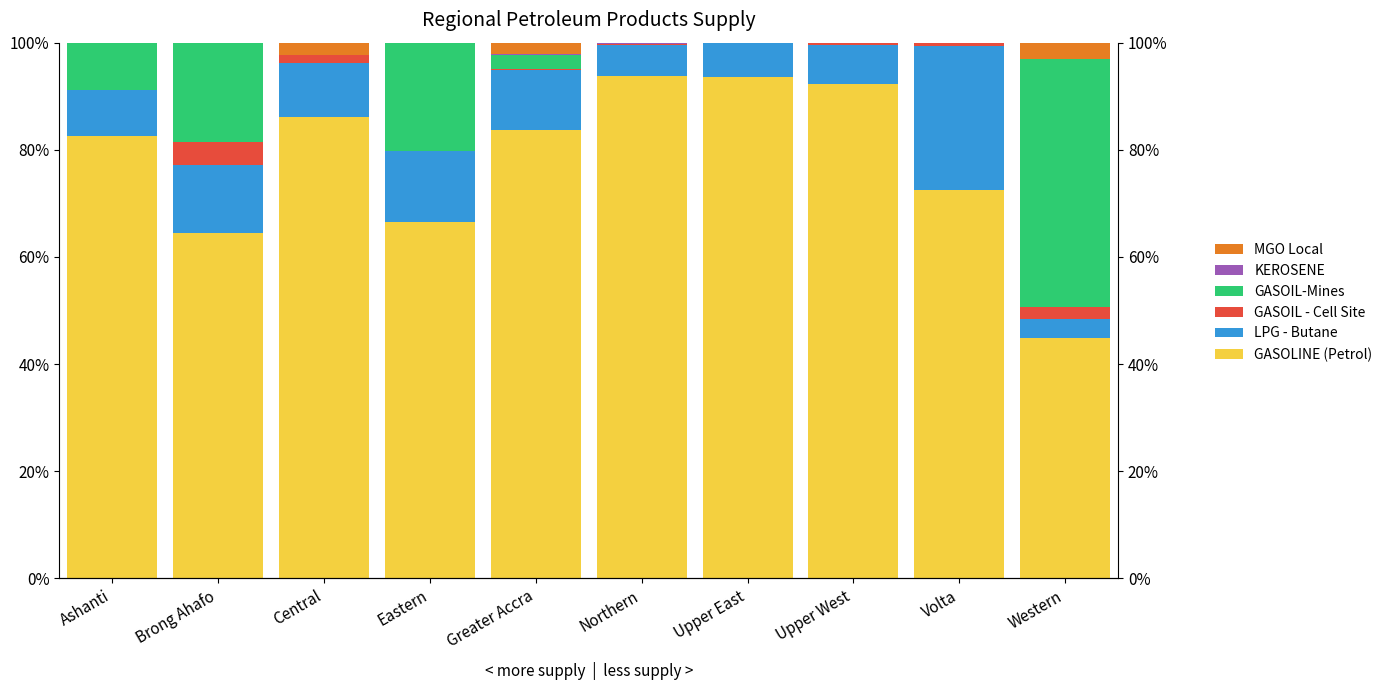

What is the total value across all series at Northern?

100.0